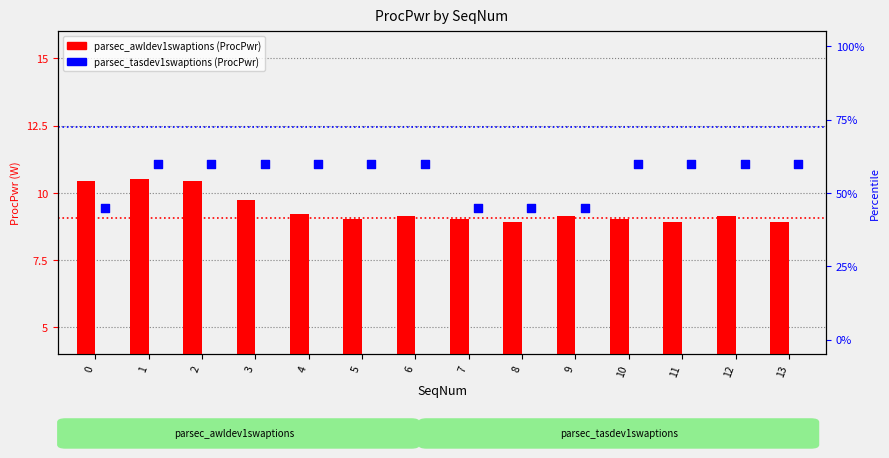

At which category is the sum across all series the highest?

1